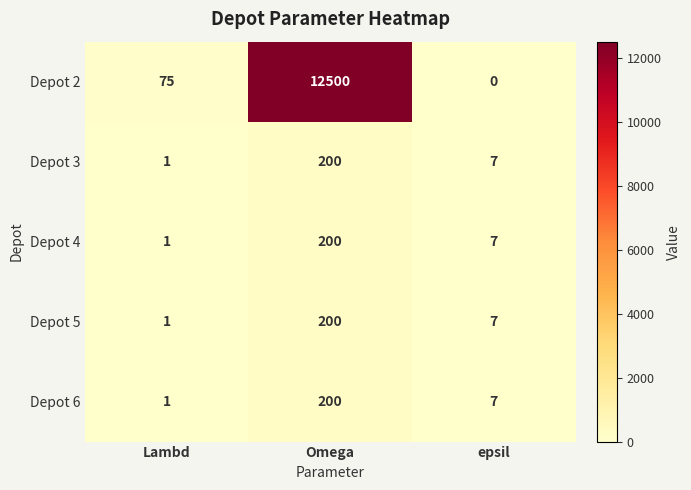

How many categories are shown in the chart?

3